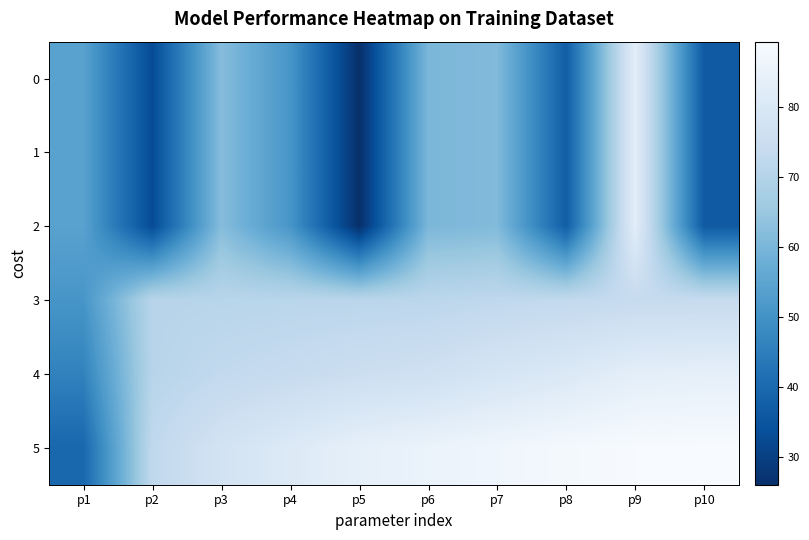

Reading left to right, list all the values displayed in this chart.

0: p1=54.3	p2=32.7	p3=61.9	p4=50.9	p5=26.0	p6=60.2	p7=61.2	p8=37.1	p9=82.8	p10=36.3
1: p1=54.3	p2=32.7	p3=61.9	p4=50.9	p5=26.0	p6=60.2	p7=61.2	p8=37.1	p9=82.8	p10=36.3
2: p1=54.3	p2=32.7	p3=61.9	p4=50.9	p5=26.0	p6=60.2	p7=61.2	p8=37.1	p9=82.8	p10=36.3
3: p1=50.9	p2=70.6	p3=70.8	p4=71.1	p5=71.2	p6=71.4	p7=72.2	p8=72.9	p9=73.7	p10=73.8
4: p1=46.1	p2=70.6	p3=72.9	p4=73.9	p5=75.5	p6=76.4	p7=78.7	p8=80.5	p9=83.2	p10=83.8
5: p1=39.5	p2=72.4	p3=77.6	p4=81.0	p5=83.9	p6=85.4	p7=86.8	p8=88.2	p9=89.1	p10=89.3